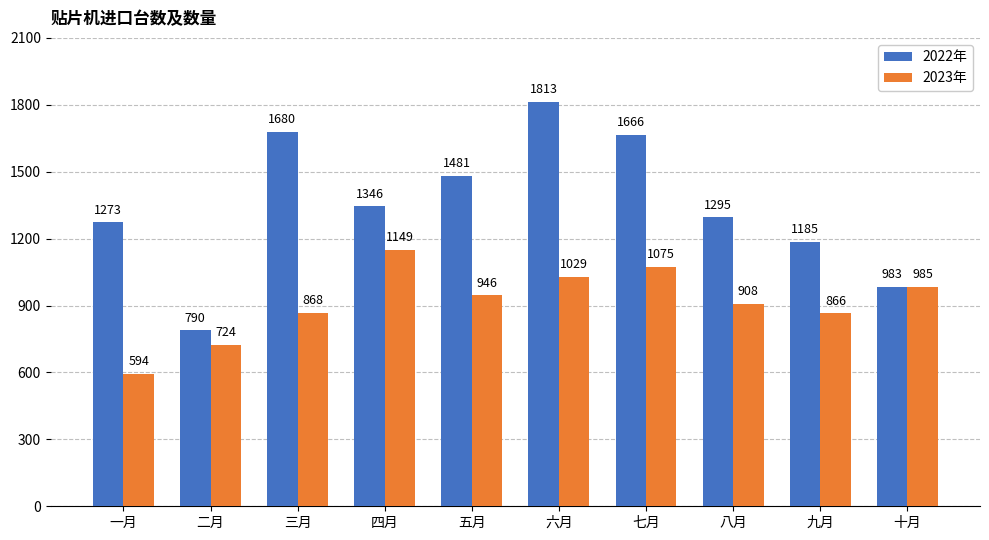

What is the average value of the 2023年 series?

914